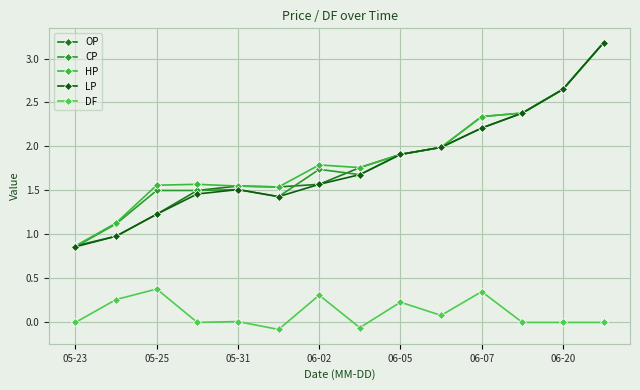

Is this an area chart (filled region under the line)?

No